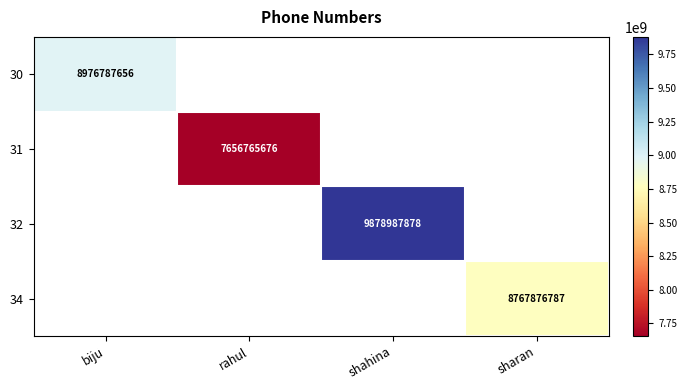

The value of 31 at rahul is 7656765676. True or false?

True